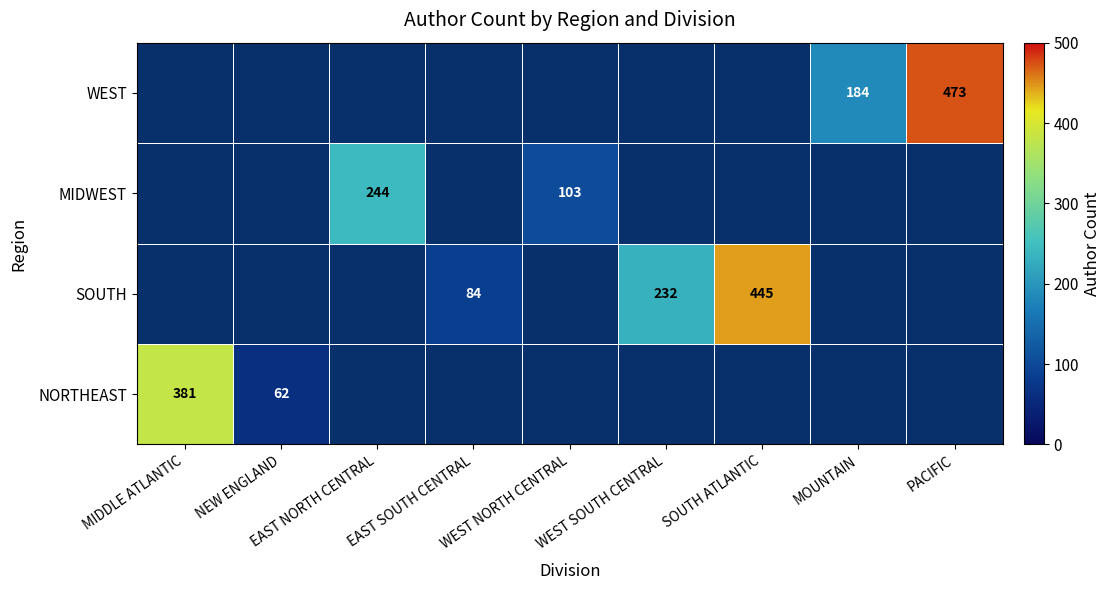

The value of MIDWEST at WEST NORTH CENTRAL is 43. True or false?

False